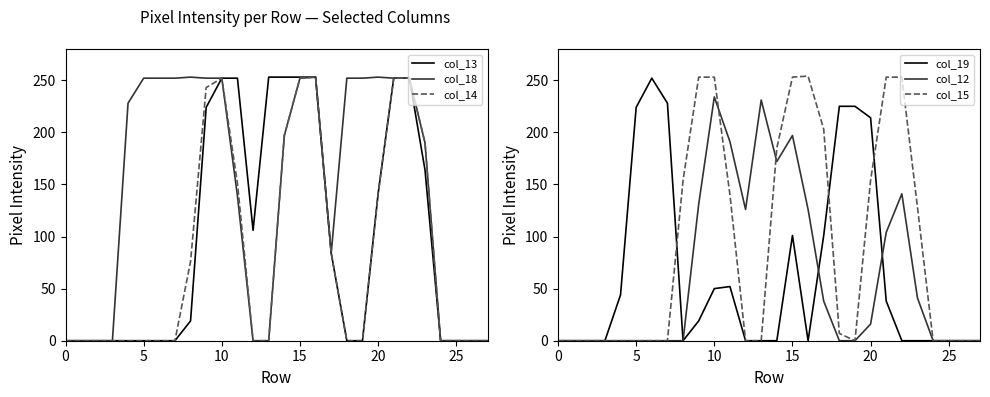

What is the average value of the col_19 series?

63